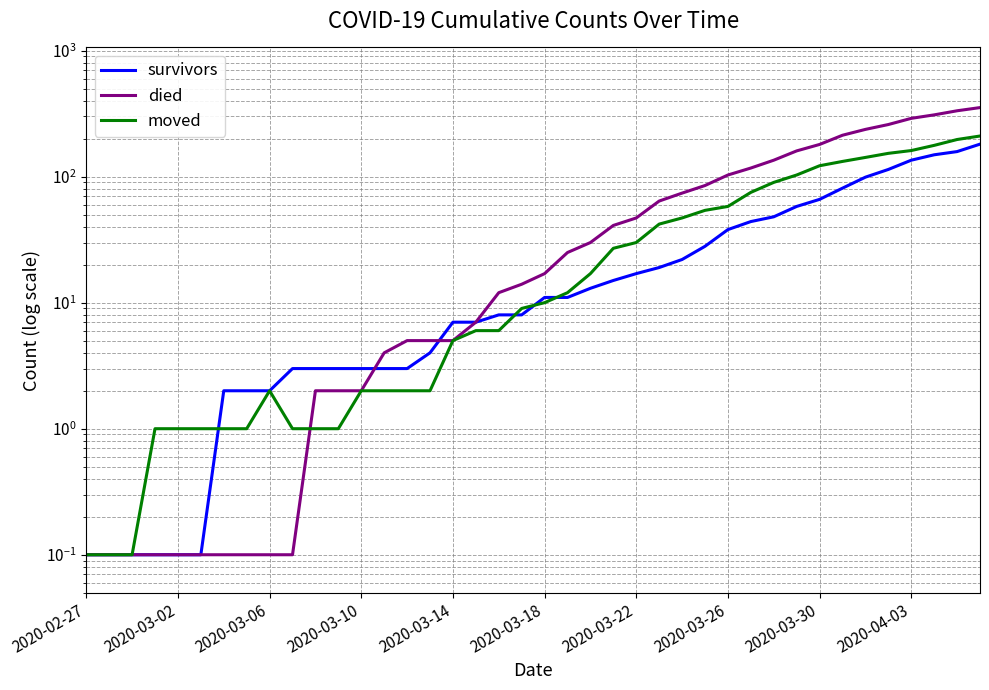

Where is moved nearest to the value 105?

31